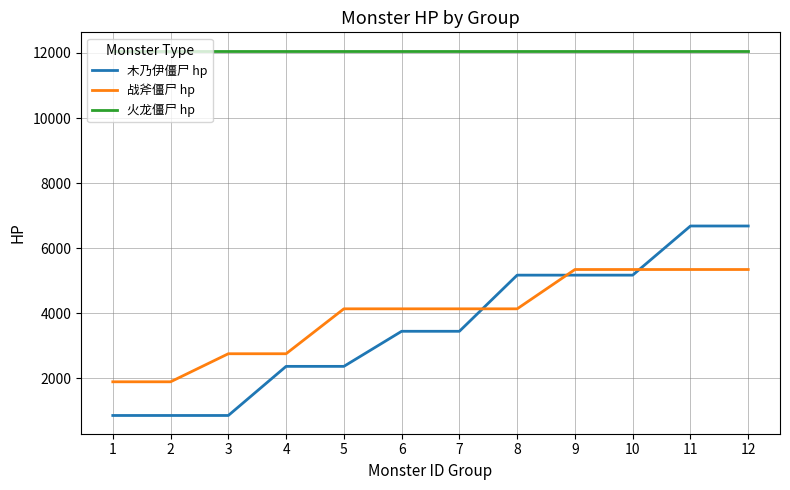

What is the highest value of the 火龙僵尸 hp series?

12074